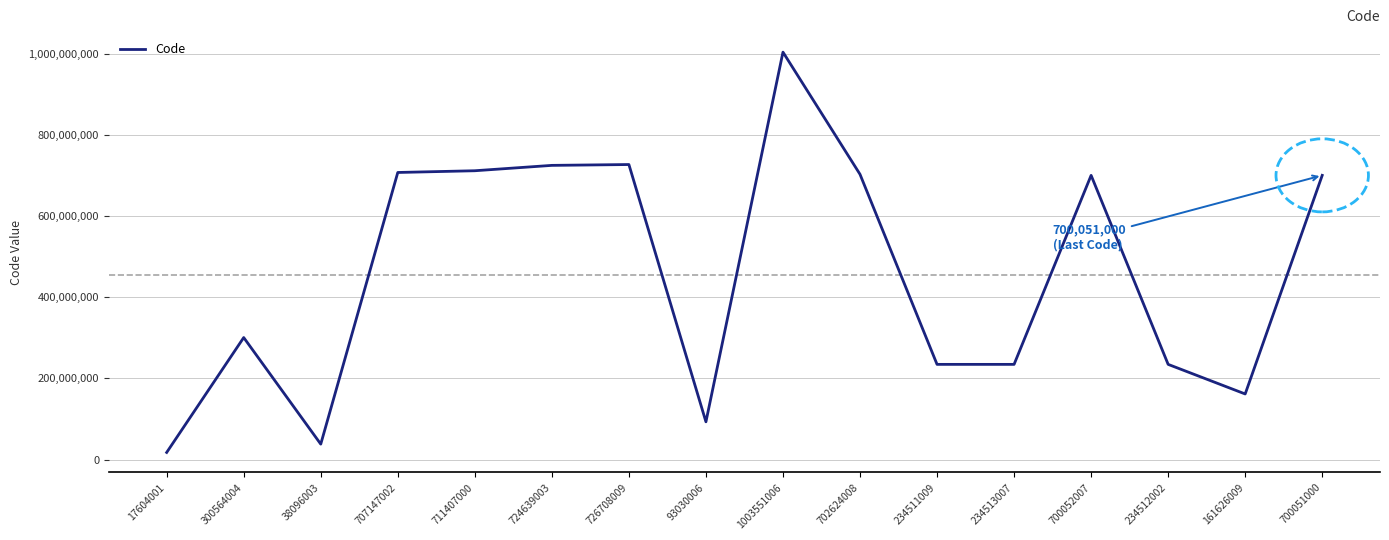

True or false: the data shows 93030006 at 93030006.

True